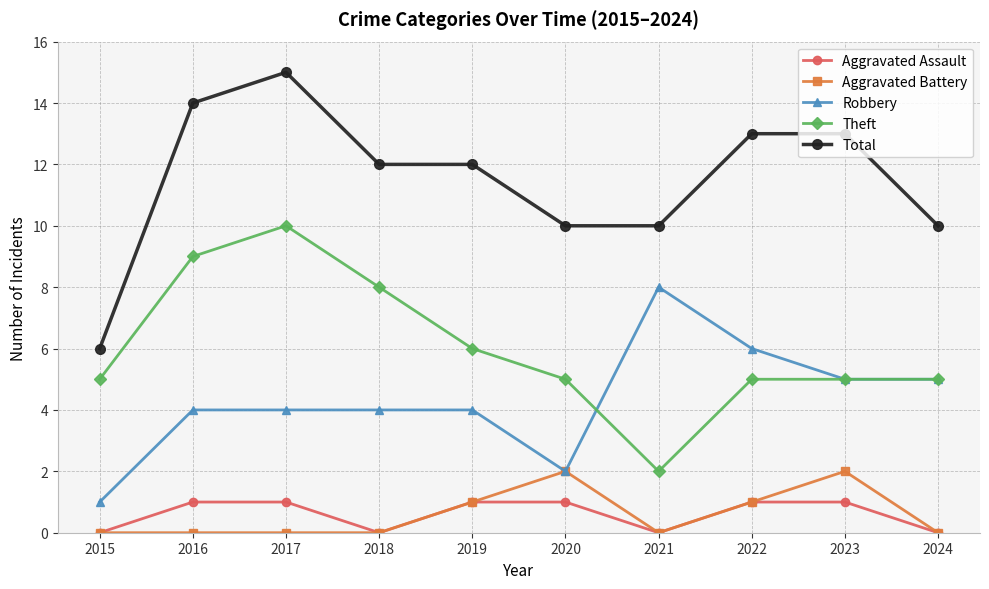

Reading right to left, transcribe all the data shown in this chart.

Aggravated Assault: 2024=0	2023=1	2022=1	2021=0	2020=1	2019=1	2018=0	2017=1	2016=1	2015=0
Aggravated Battery: 2024=0	2023=2	2022=1	2021=0	2020=2	2019=1	2018=0	2017=0	2016=0	2015=0
Robbery: 2024=5	2023=5	2022=6	2021=8	2020=2	2019=4	2018=4	2017=4	2016=4	2015=1
Theft: 2024=5	2023=5	2022=5	2021=2	2020=5	2019=6	2018=8	2017=10	2016=9	2015=5
Total: 2024=10	2023=13	2022=13	2021=10	2020=10	2019=12	2018=12	2017=15	2016=14	2015=6